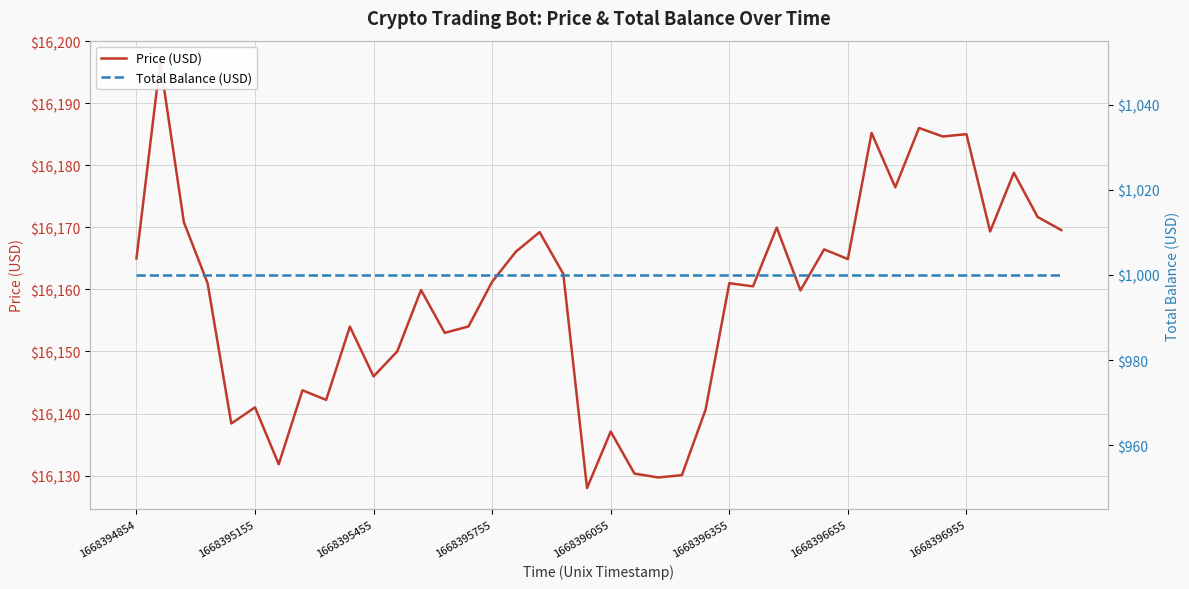

What is the label of the 9th point from the right?

31